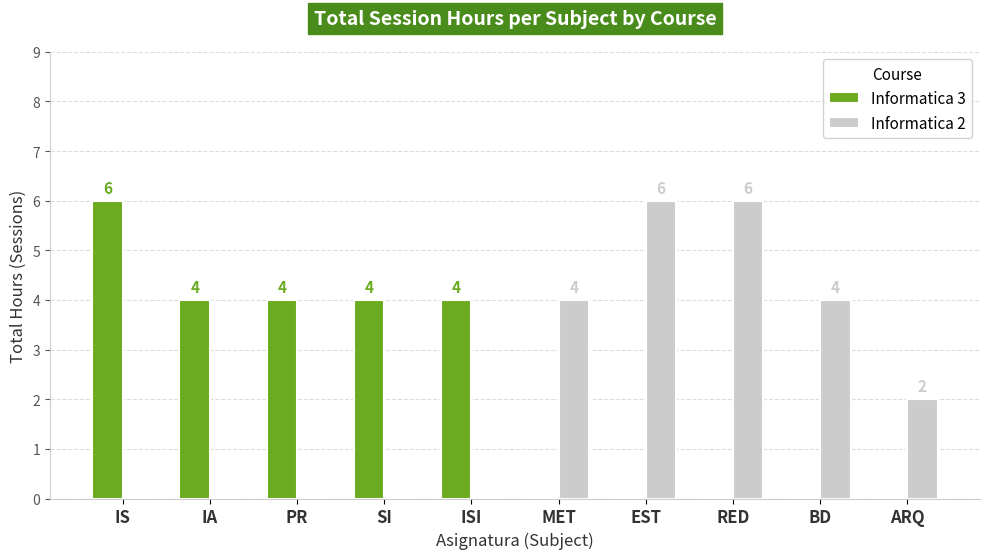

What is the sum of all Informatica 3 values?

22